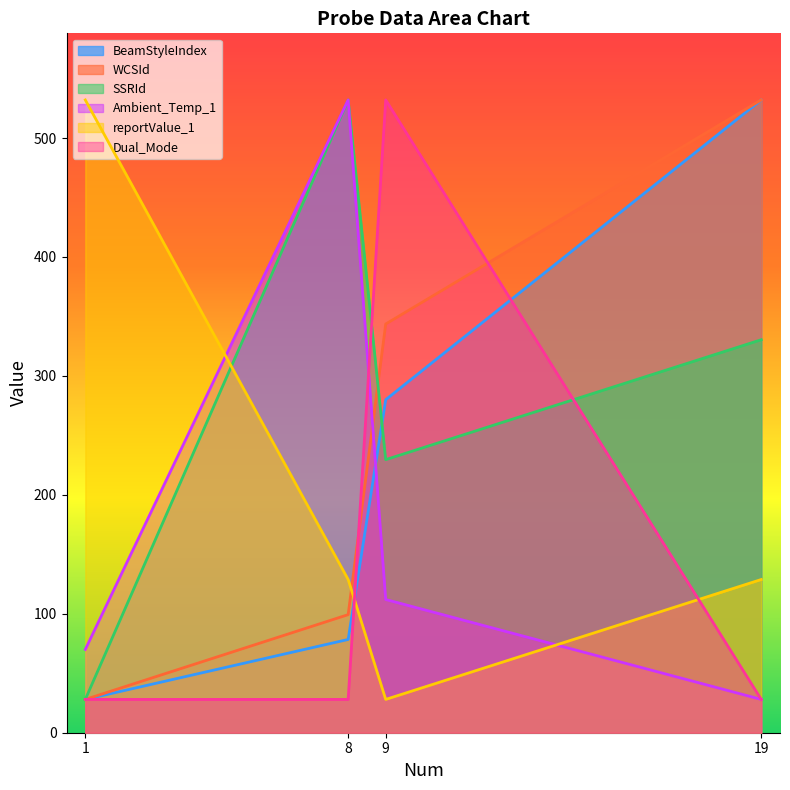

What is the value of the BeamStyleIndex point at the 1st from the left?

28.0